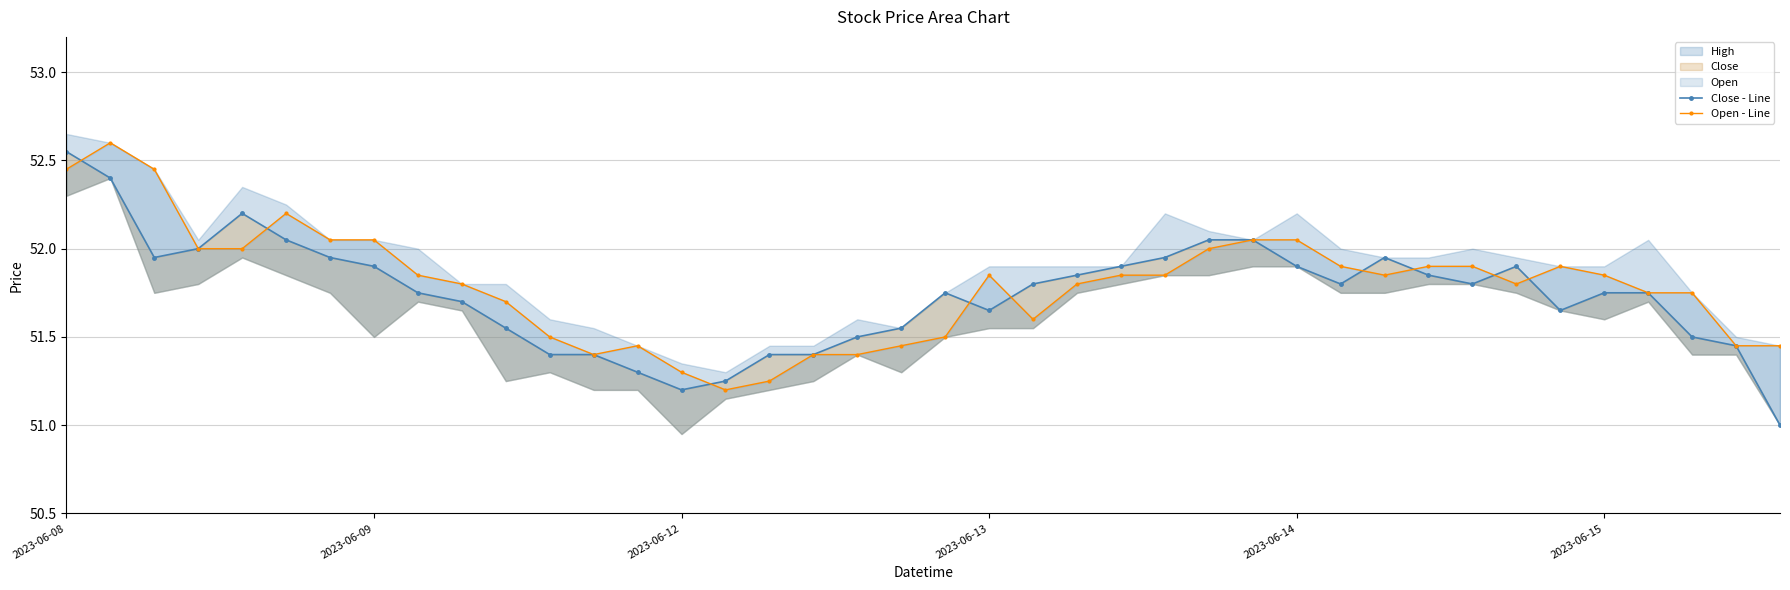

Rank the series by their maximum value, from lowest to highest.

Close - Line, Open - Line